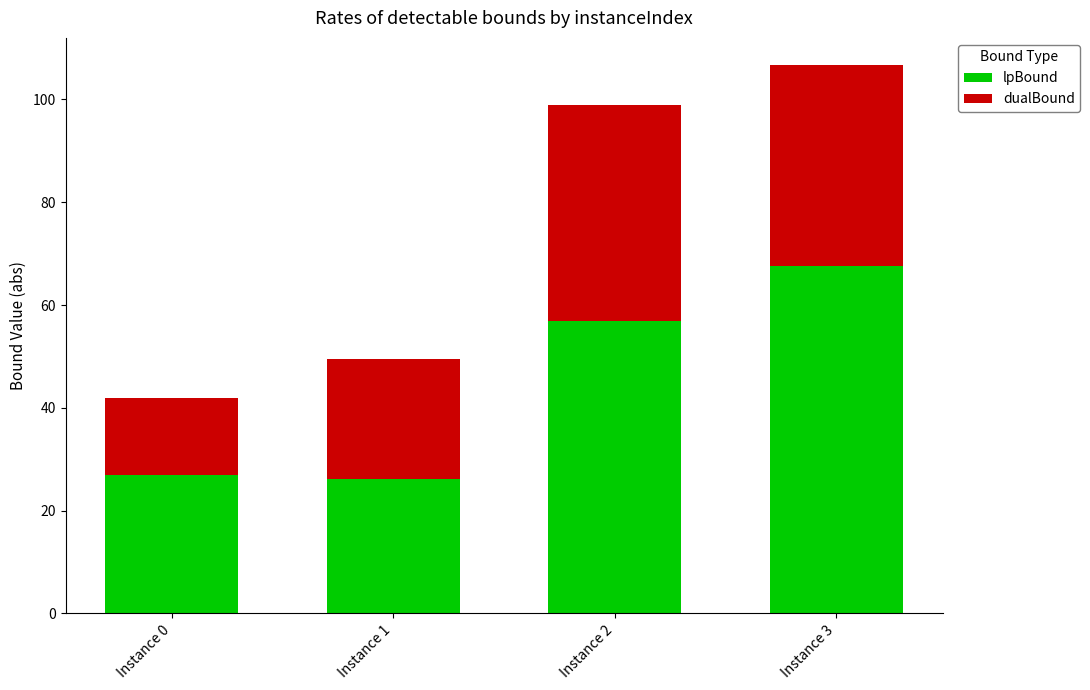

At which category is the sum across all series the highest?

Instance 3